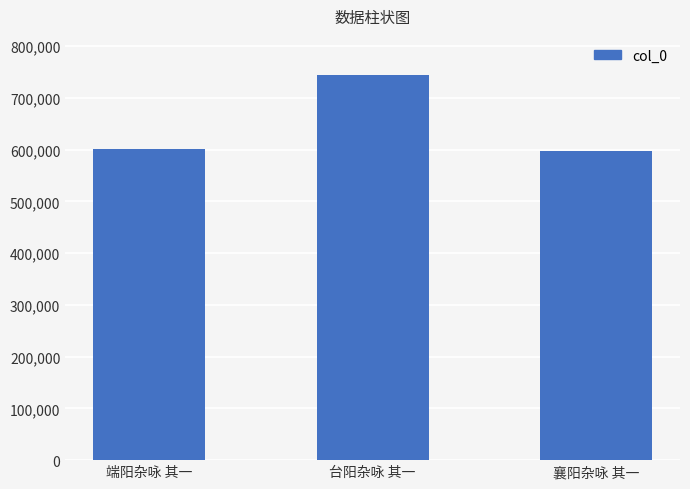

Which category has the highest value across all series?

台阳杂咏 其一